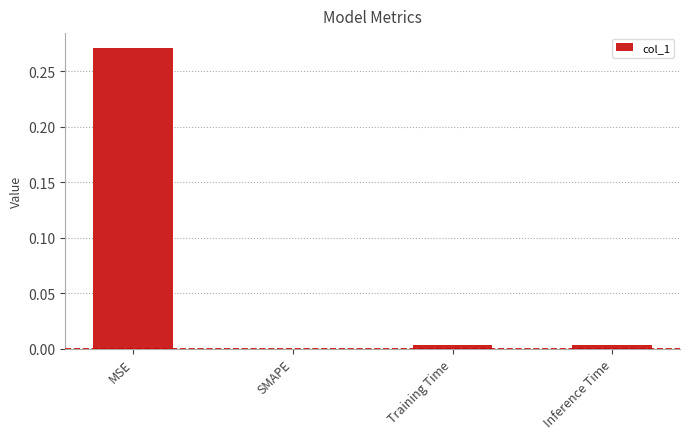

What is the change in value from MSE to SMAPE?

-0.3